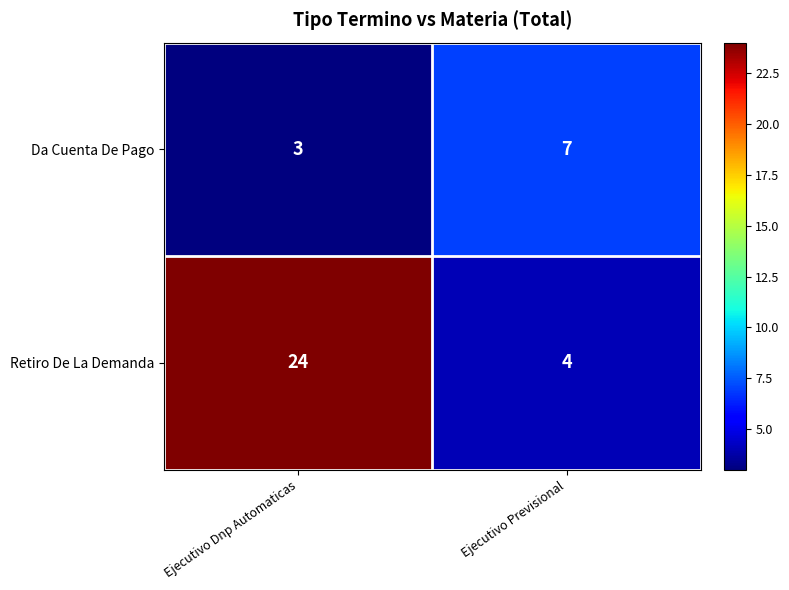

Which series has the largest total across all categories?

Retiro De La Demanda